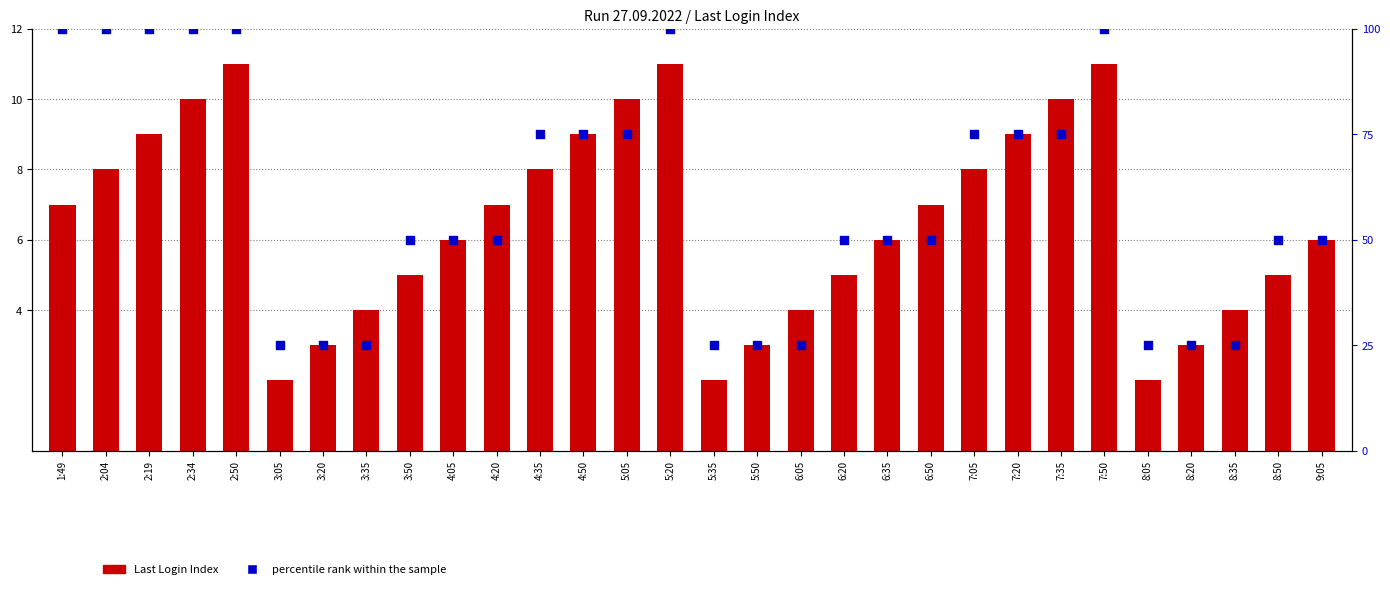

Which series reaches the minimum Y coordinate?

Last Login Index